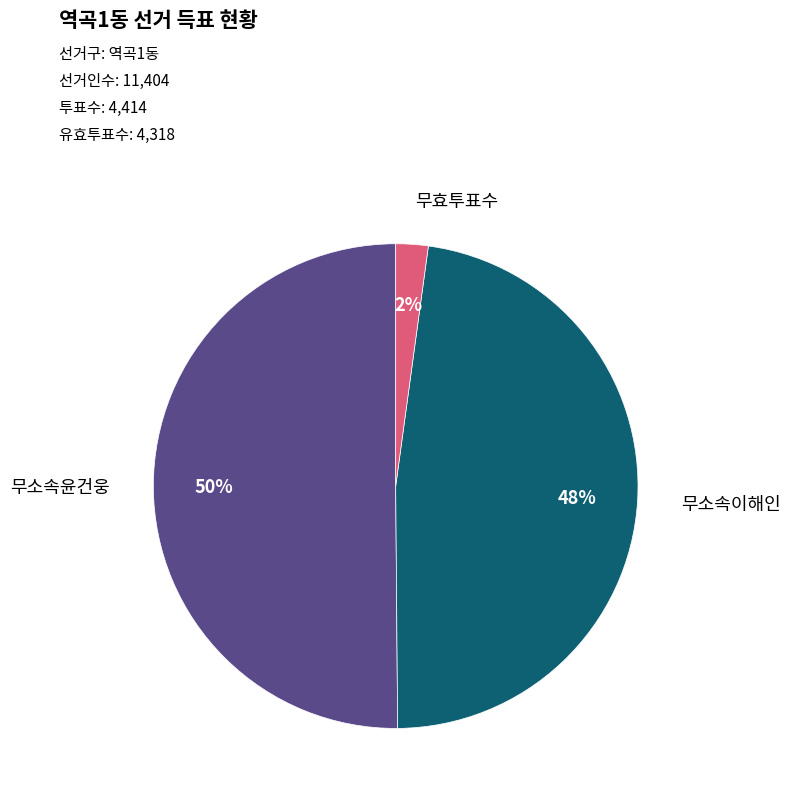

To the nearest percent, what is the average slice percentage?

33%